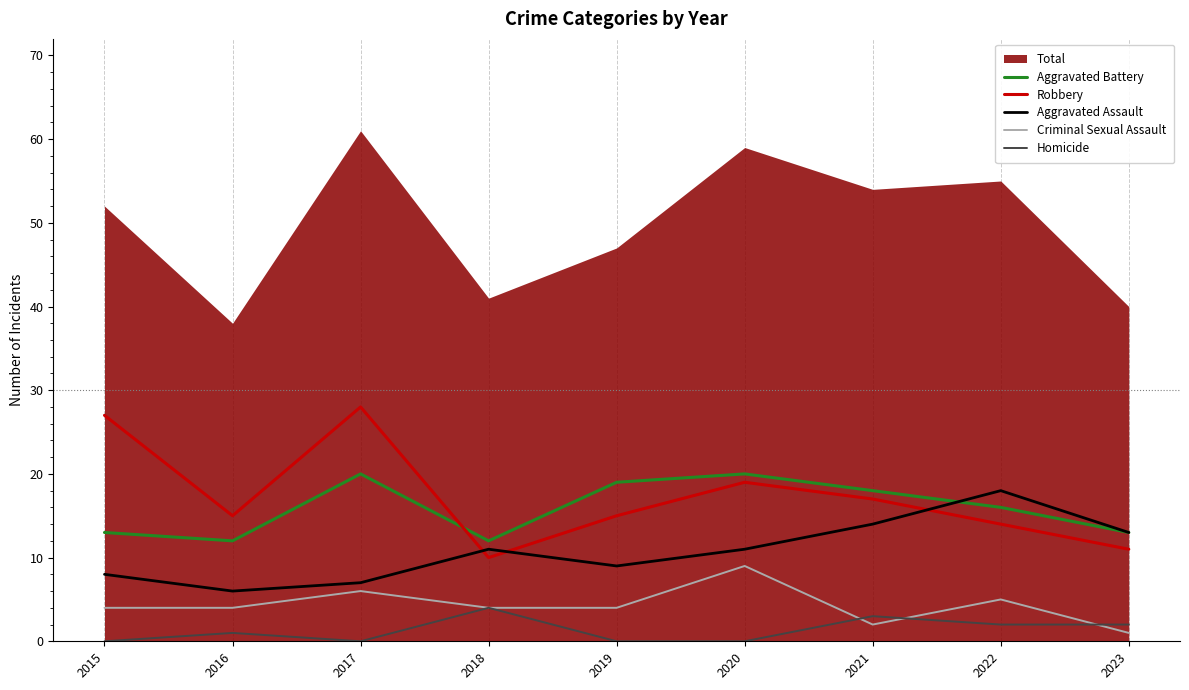

True or false: Homicide and Robbery cross at least once.

False